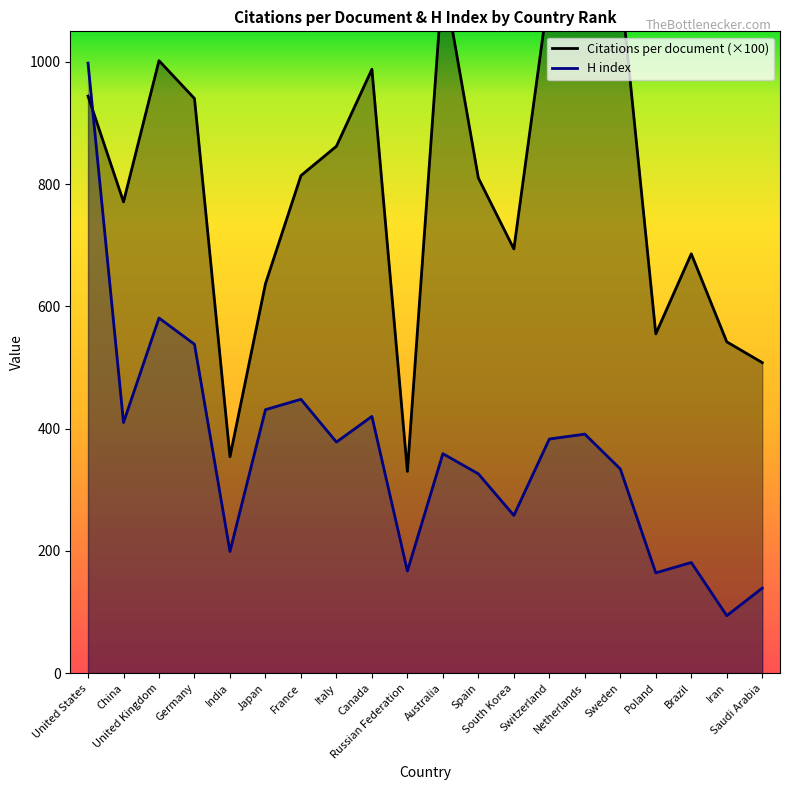

What is the label of the 13th point from the left?

South Korea